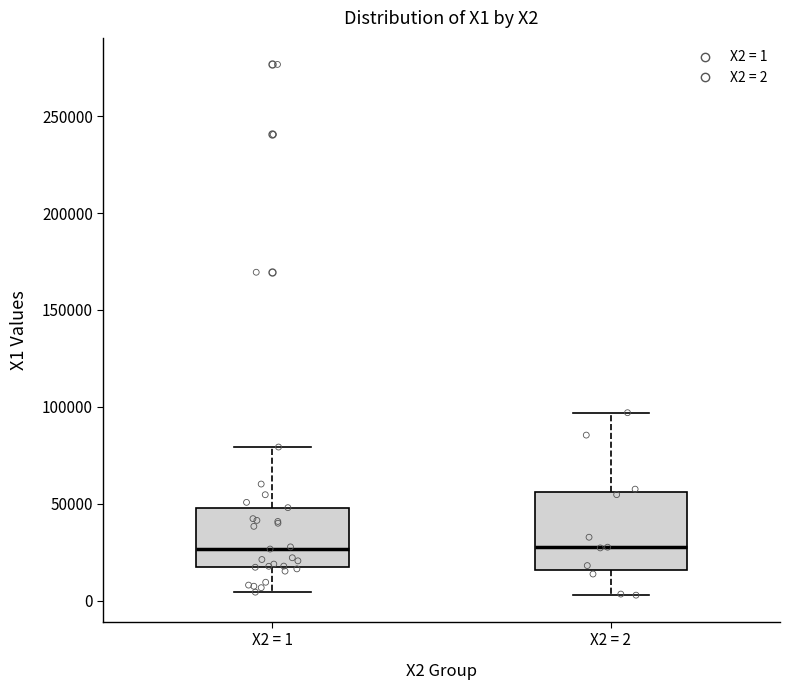

Reading left to right, transcribe this box plot: for each box, give where its median line is, the range the box spans, and where its two whiskers end, as read against the y-axis. The values are not printed on the chart, so give them approximately, as read against the axis.

X2 = 1: median 25000, box 15000 to 50000, whiskers 5000 to 80000
X2 = 2: median 30000, box 15000 to 55000, whiskers 5000 to 95000